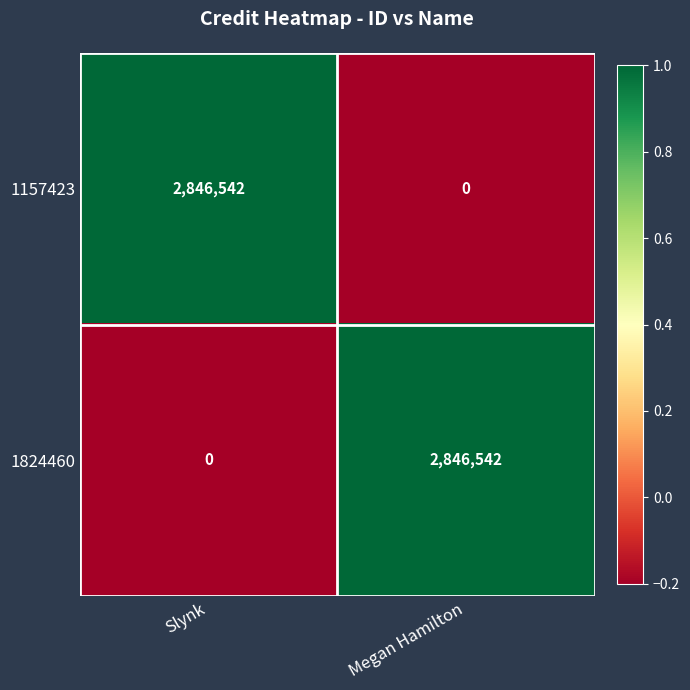

What is the total value across all series at Megan Hamilton?

2846542